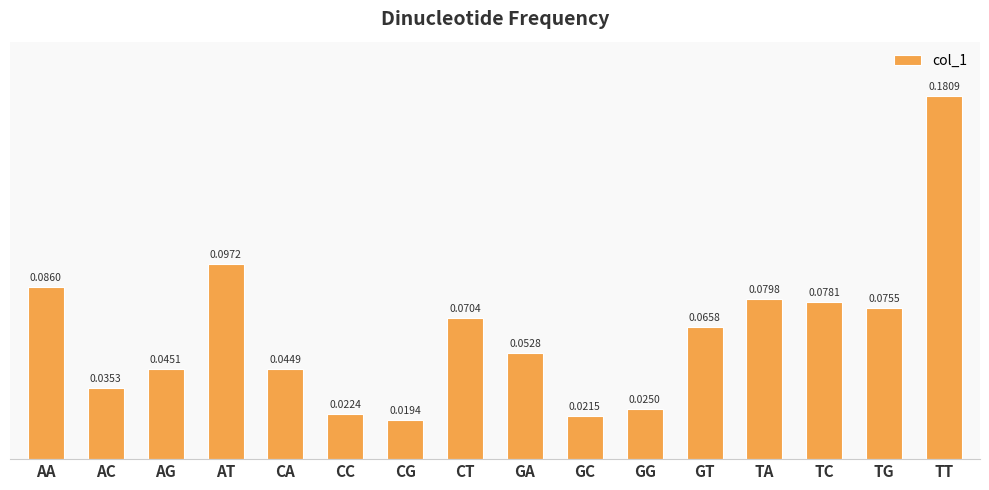

What position from the left is GC?

10